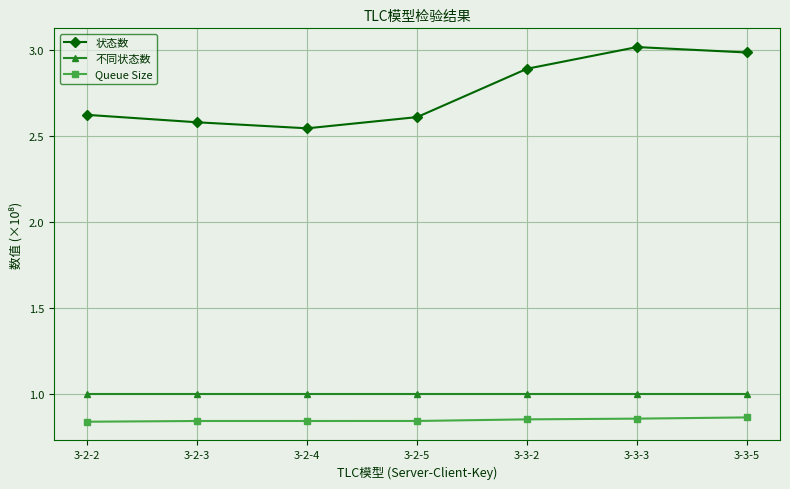

True or false: 状态数 has a value of 2.6 at 3-2-5.

True